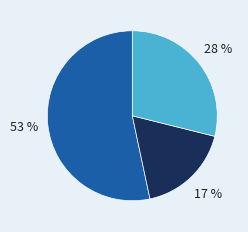

Count the number of slices in the pie.

3